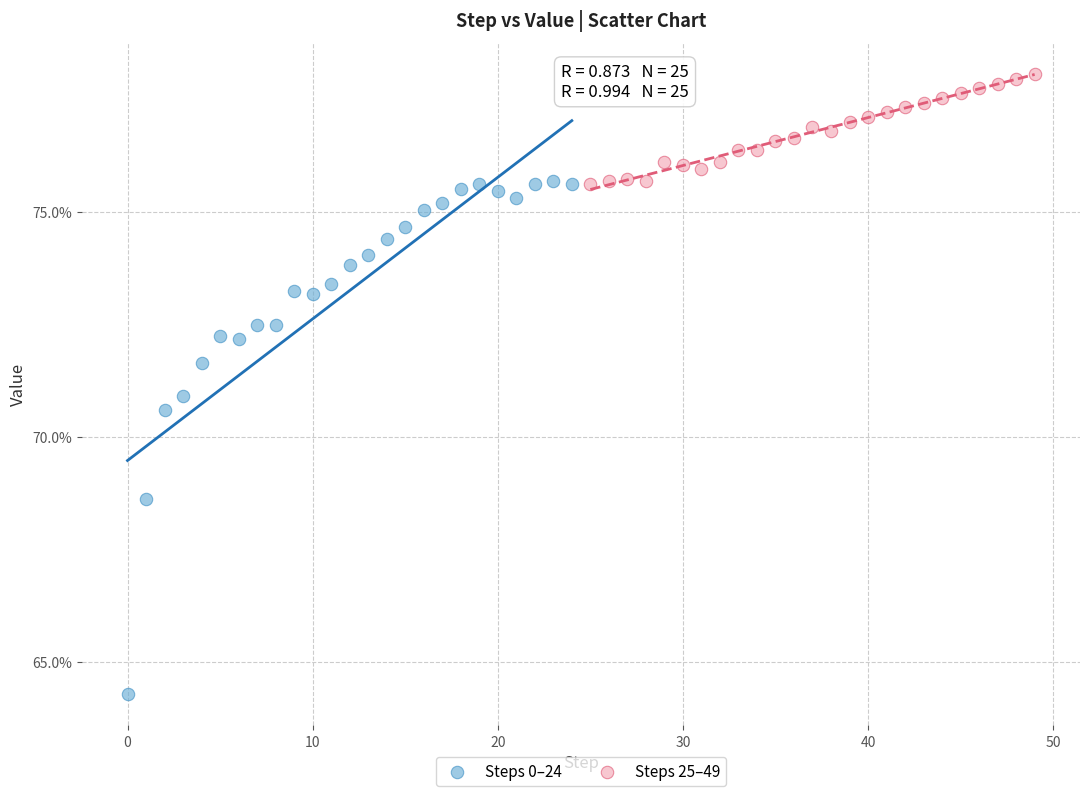

Which series reaches the minimum Y coordinate?

Steps 0–24